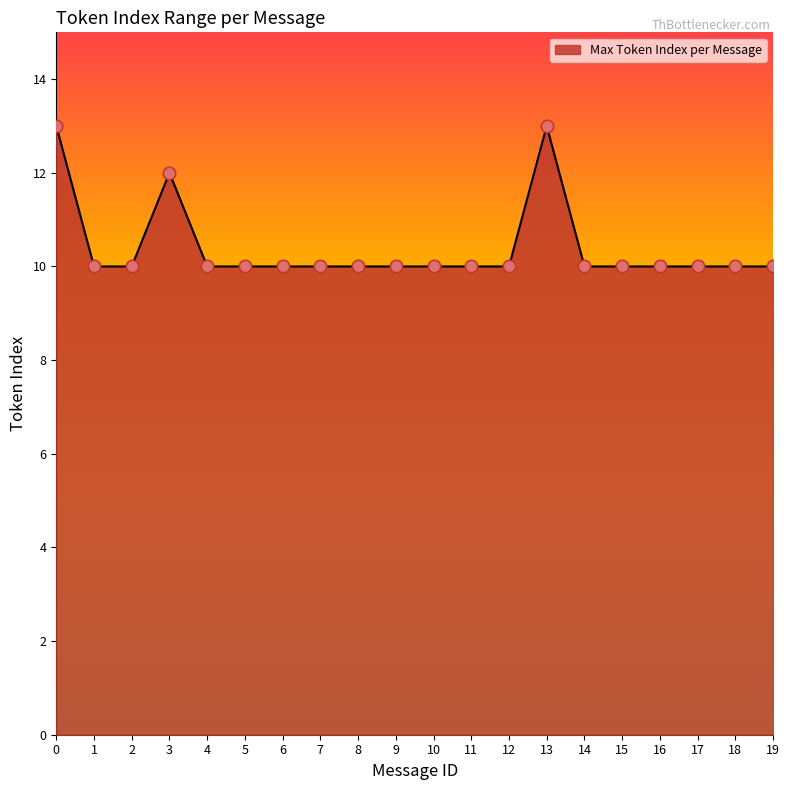

What is the change in value from 13 to 17?

-3